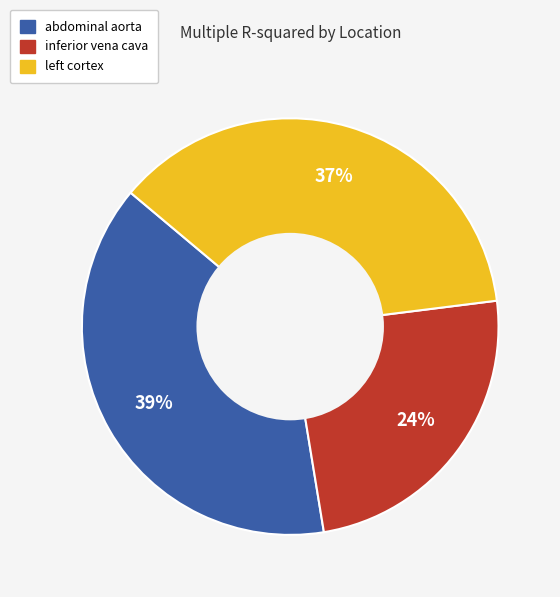

Is there any slice that represents more than half of the pie?

No